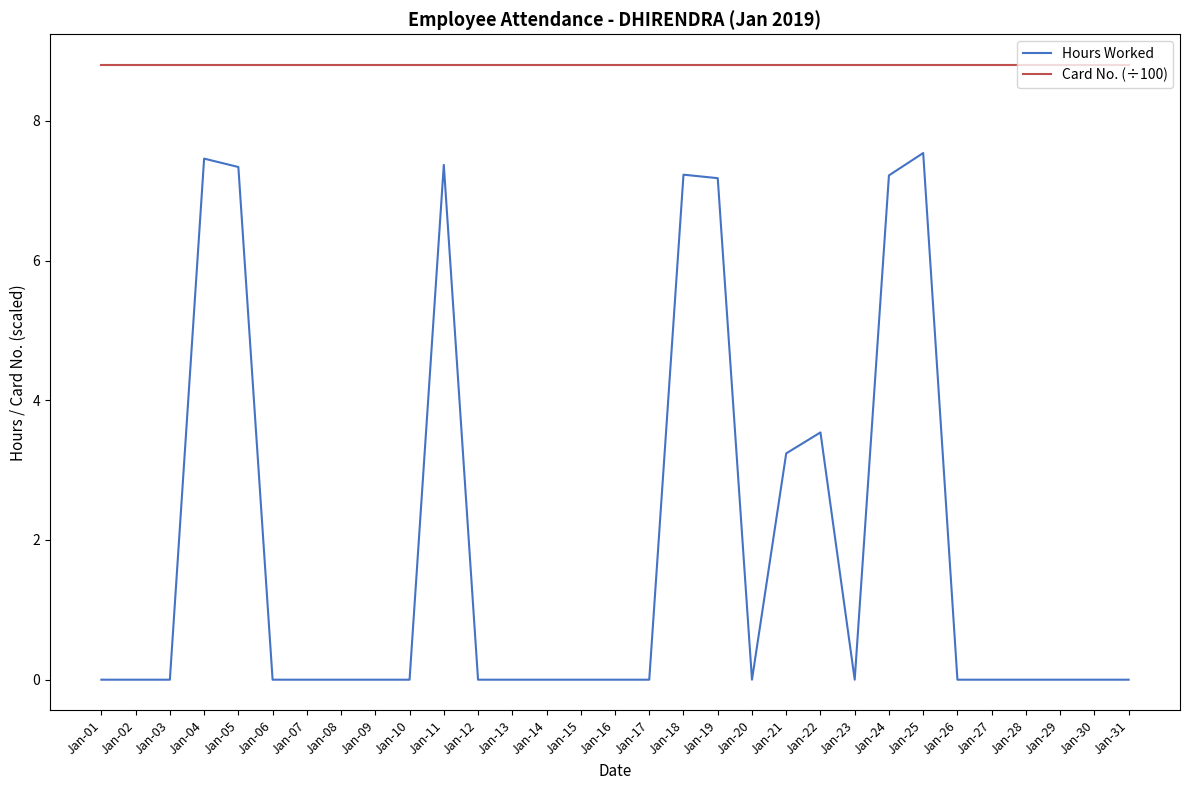

What is the maximum value shown in the chart?

8.8